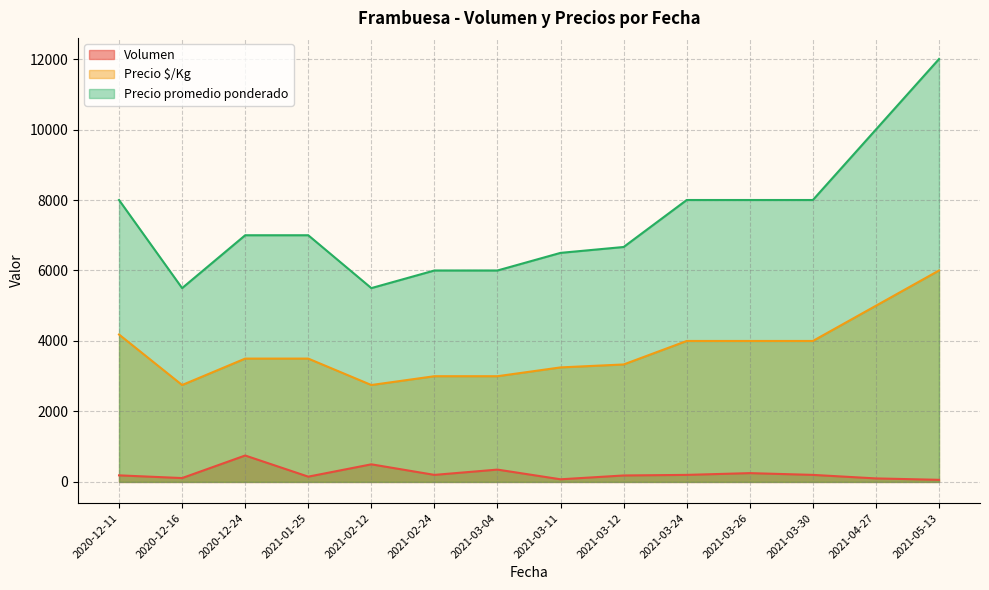

What is the difference between the maximum and minimum values in the Volumen series?

690.0